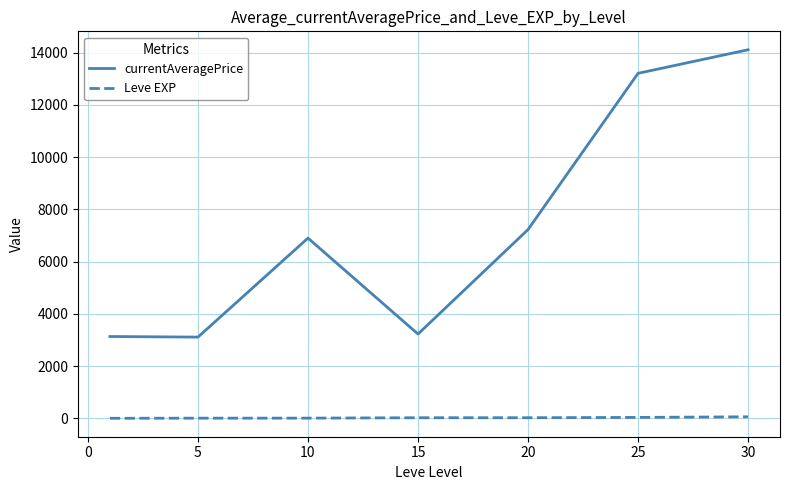

What is the highest value of the Leve EXP series?

59.0